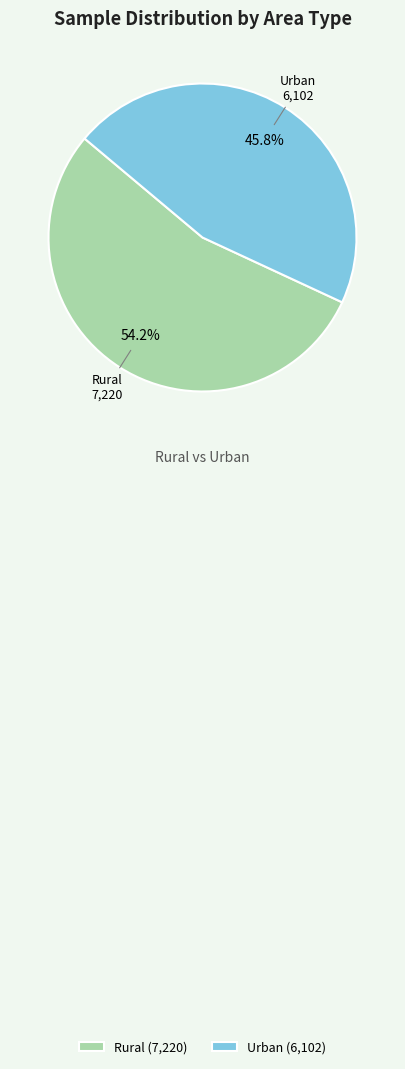

Is it true that Rural is 54% of the pie?

True